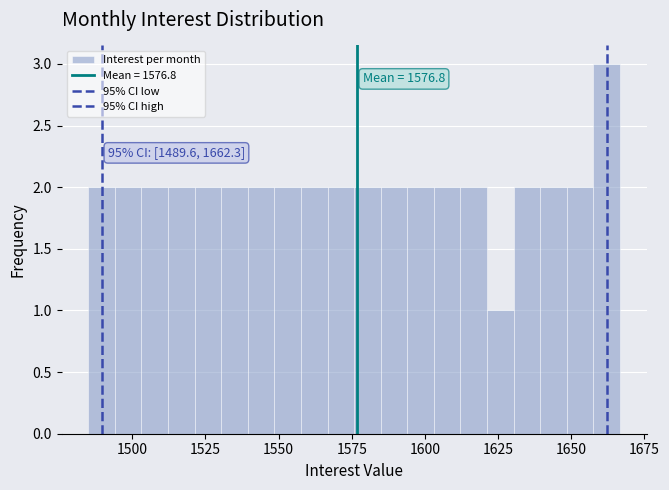

Around what value on the x-axis is the tallest bar? Give the approximate position of its centre, as read against the axis.

1660